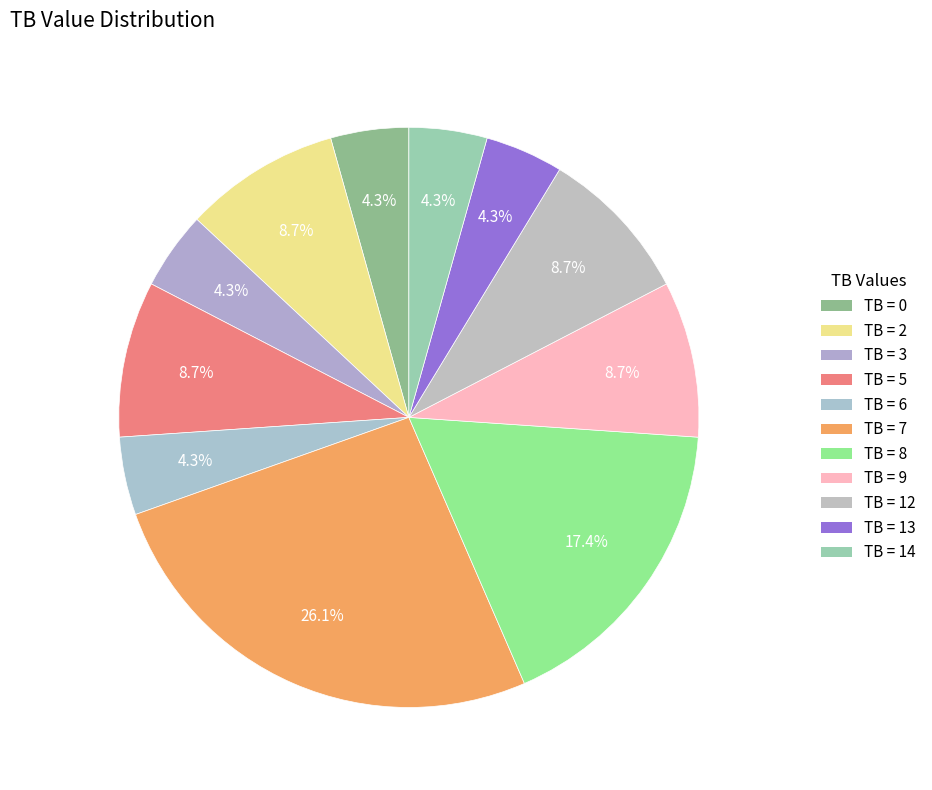

Count the number of slices in the pie.

11